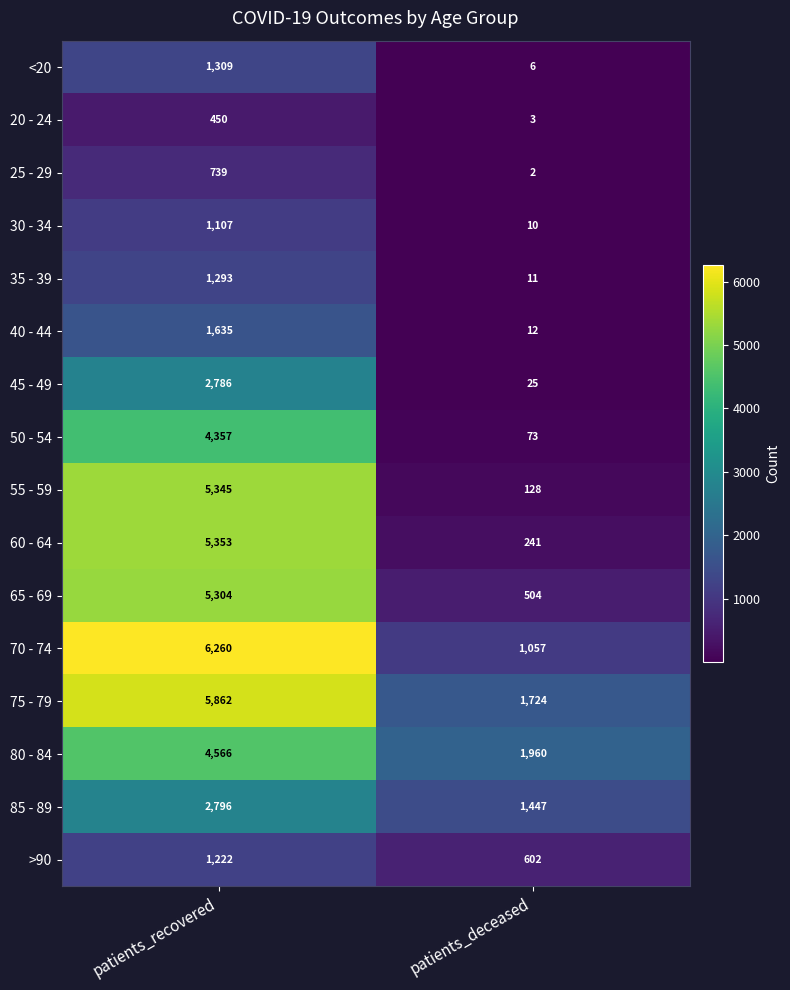

Which series has the largest total across all categories?

75 - 79